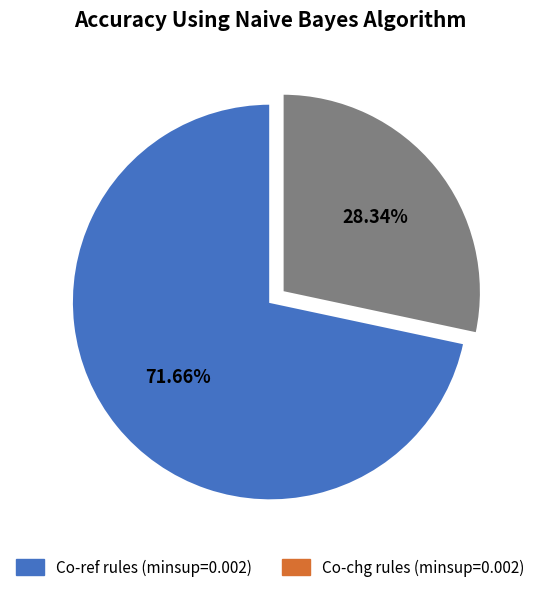

Is the sum of Co-ref rules (minsup=0.002) and Co-chg rules (minsup=0.002) greater than half?

Yes